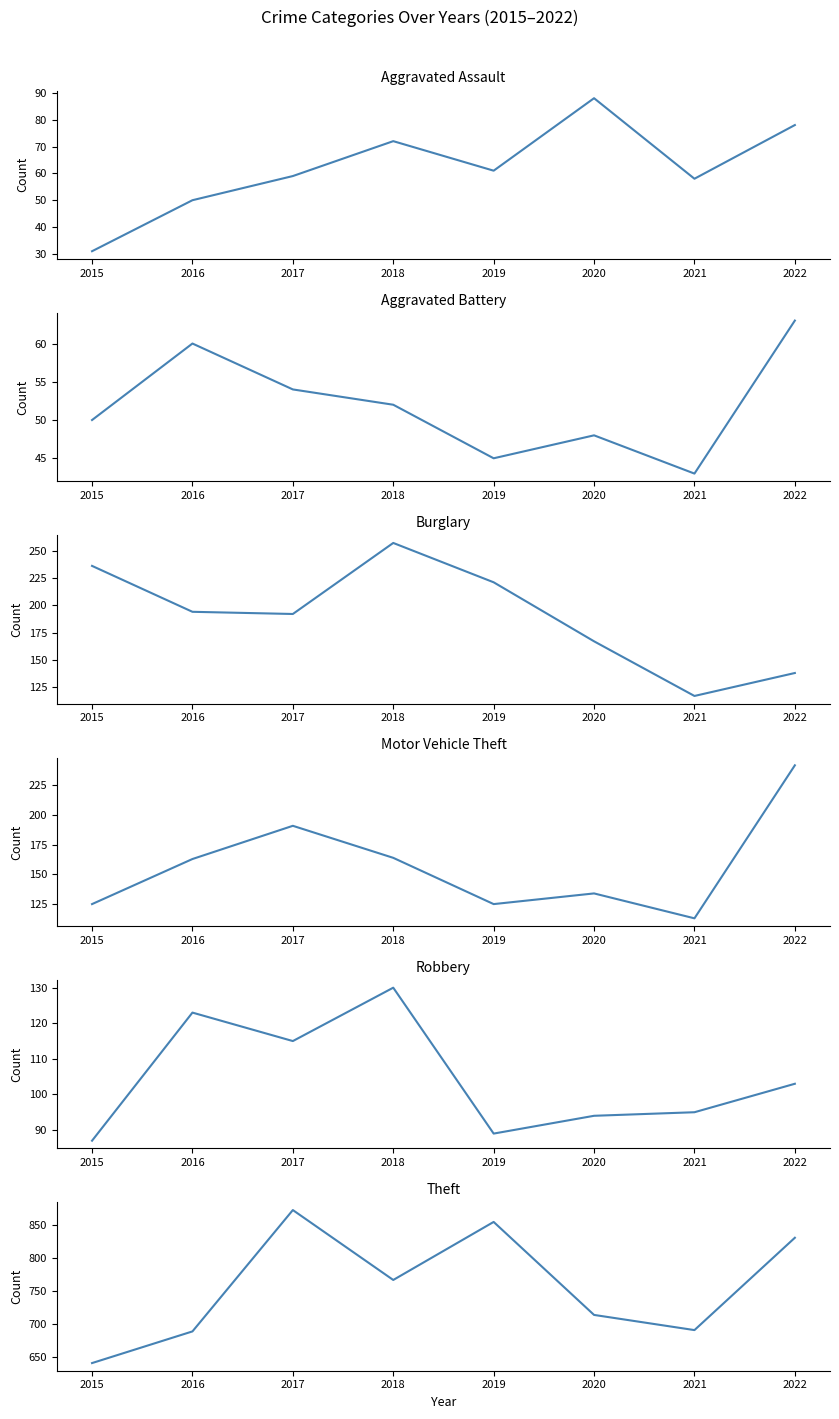

List the labels in order of Robbery value, largest first.

2018, 2016, 2017, 2022, 2021, 2020, 2019, 2015